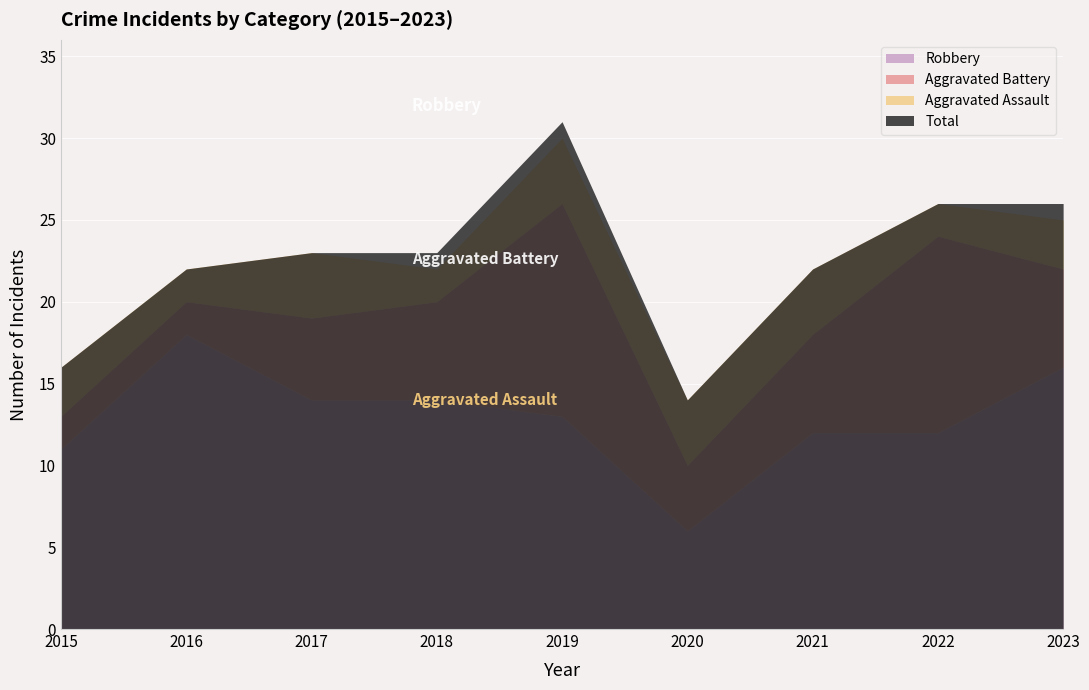

The Aggravated Battery series shows 5 at 2017. True or false?

True